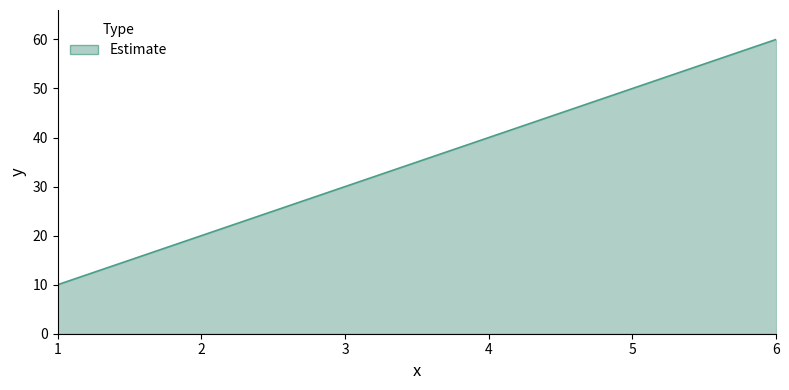

How many lines are shown in the chart?

1